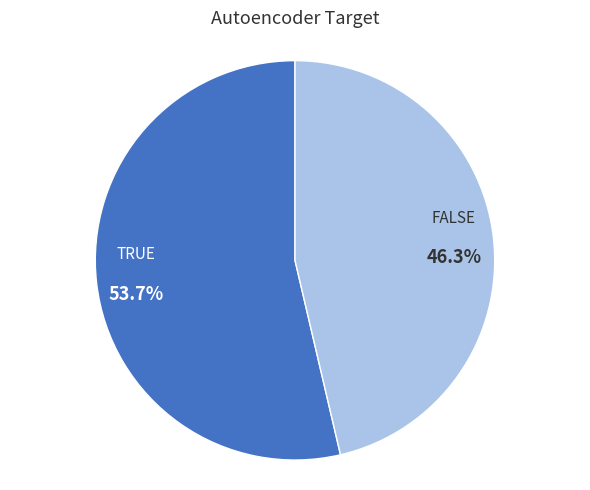

To the nearest percent, what is the combined percentage of FALSE and TRUE?

100%